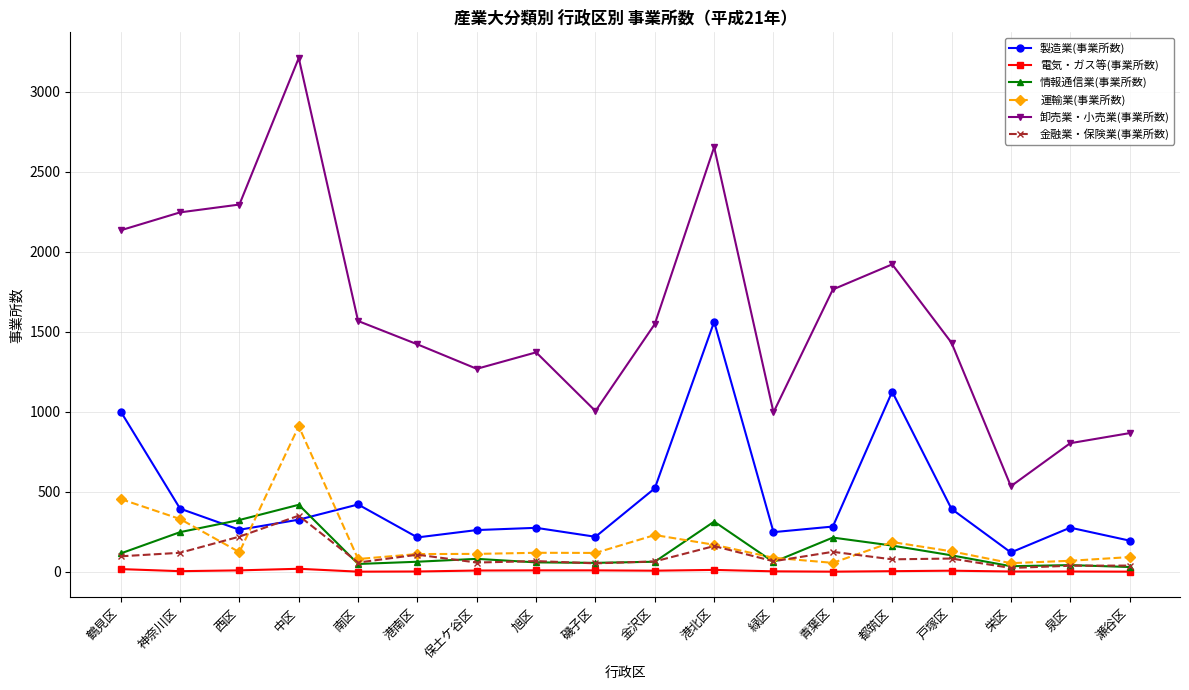

Is this an area chart (filled region under the line)?

No